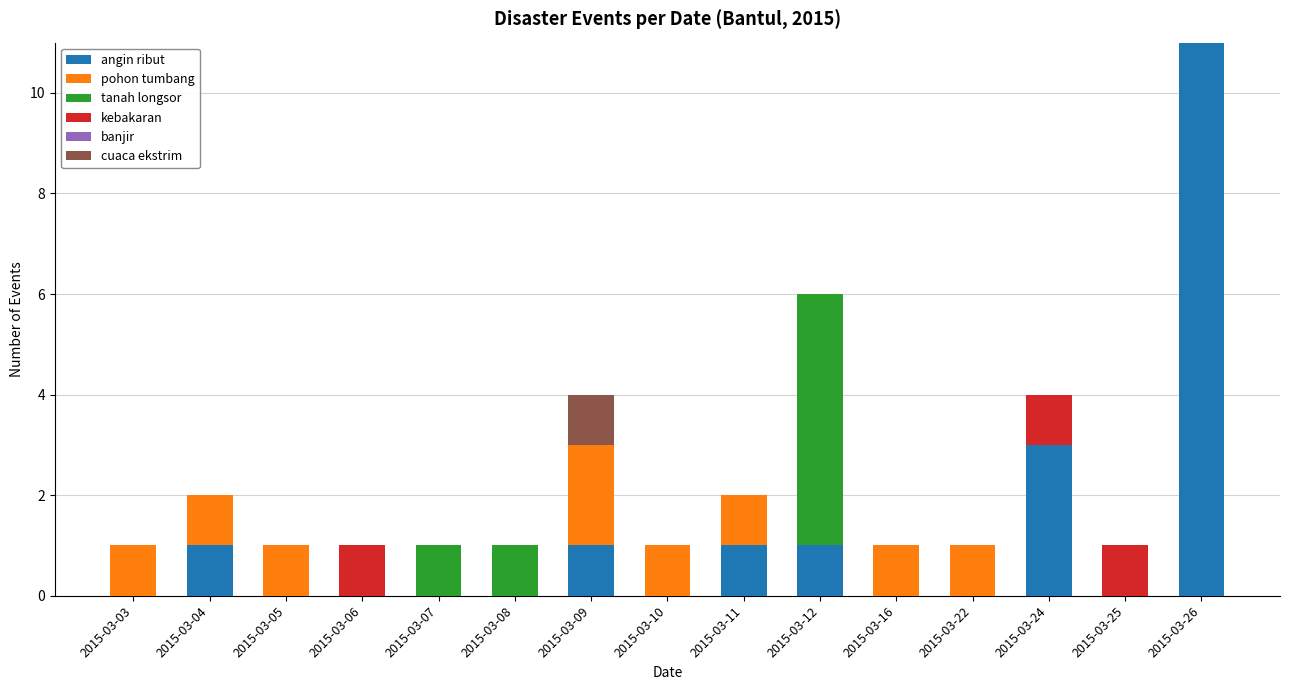

At which label does angin ribut reach its peak?

2015-03-26